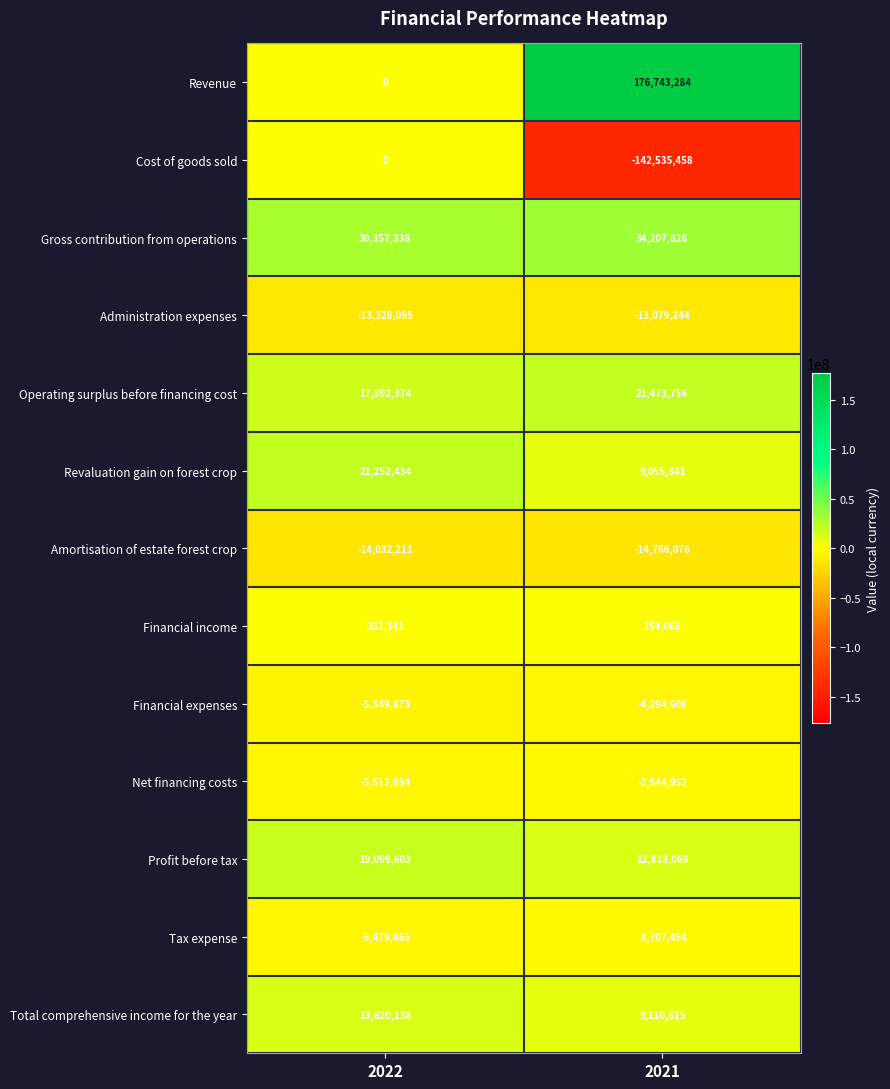

Between 2022 and 2021, which series saw the biggest shift?

Revenue